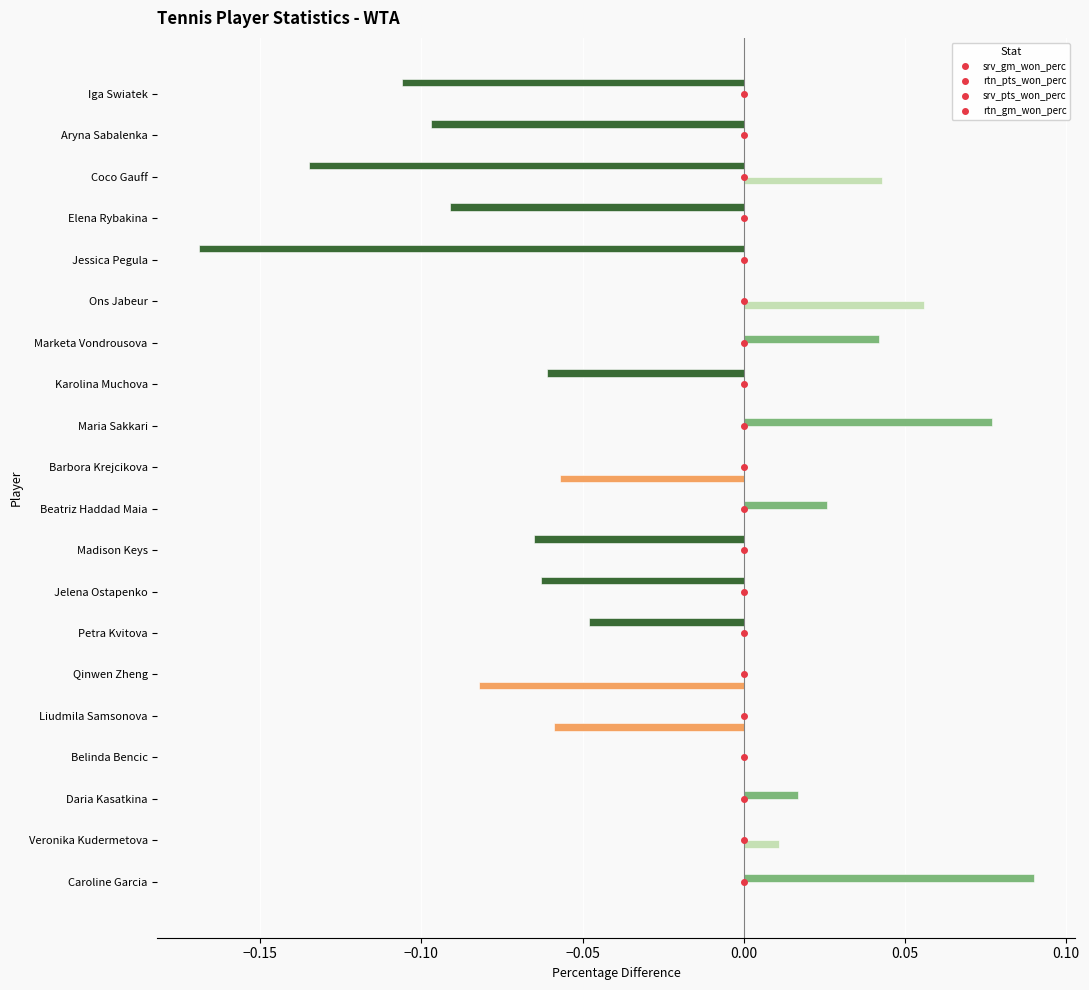

Is the value of srv_gm_won_perc at Jelena Ostapenko greater than the value of rtn_pts_won_perc at Marketa Vondrousova?

No